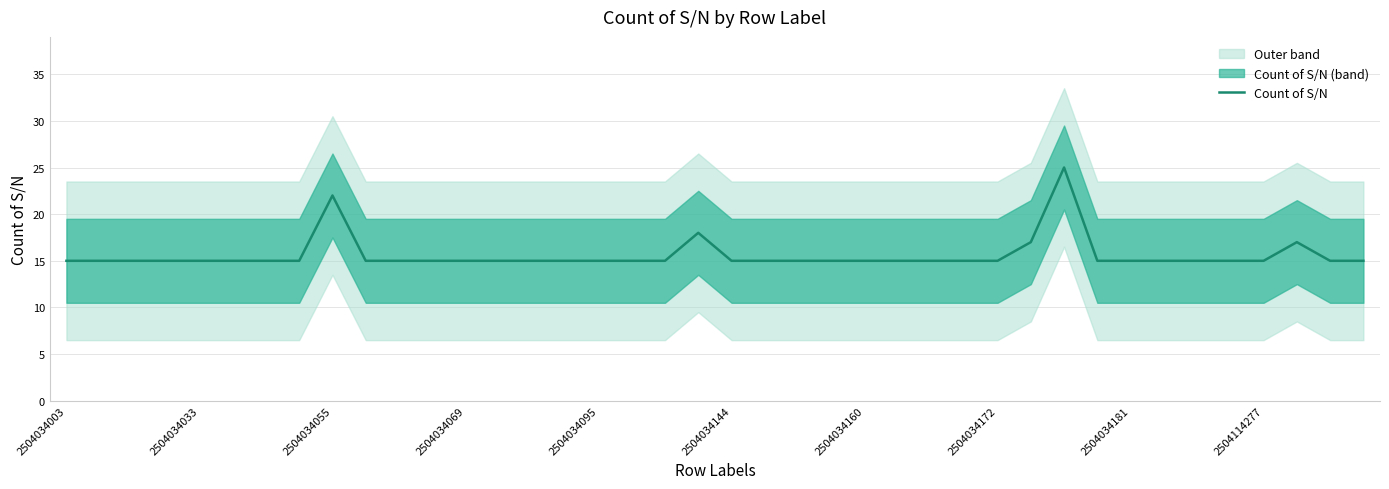

How many data points does each series have?

40